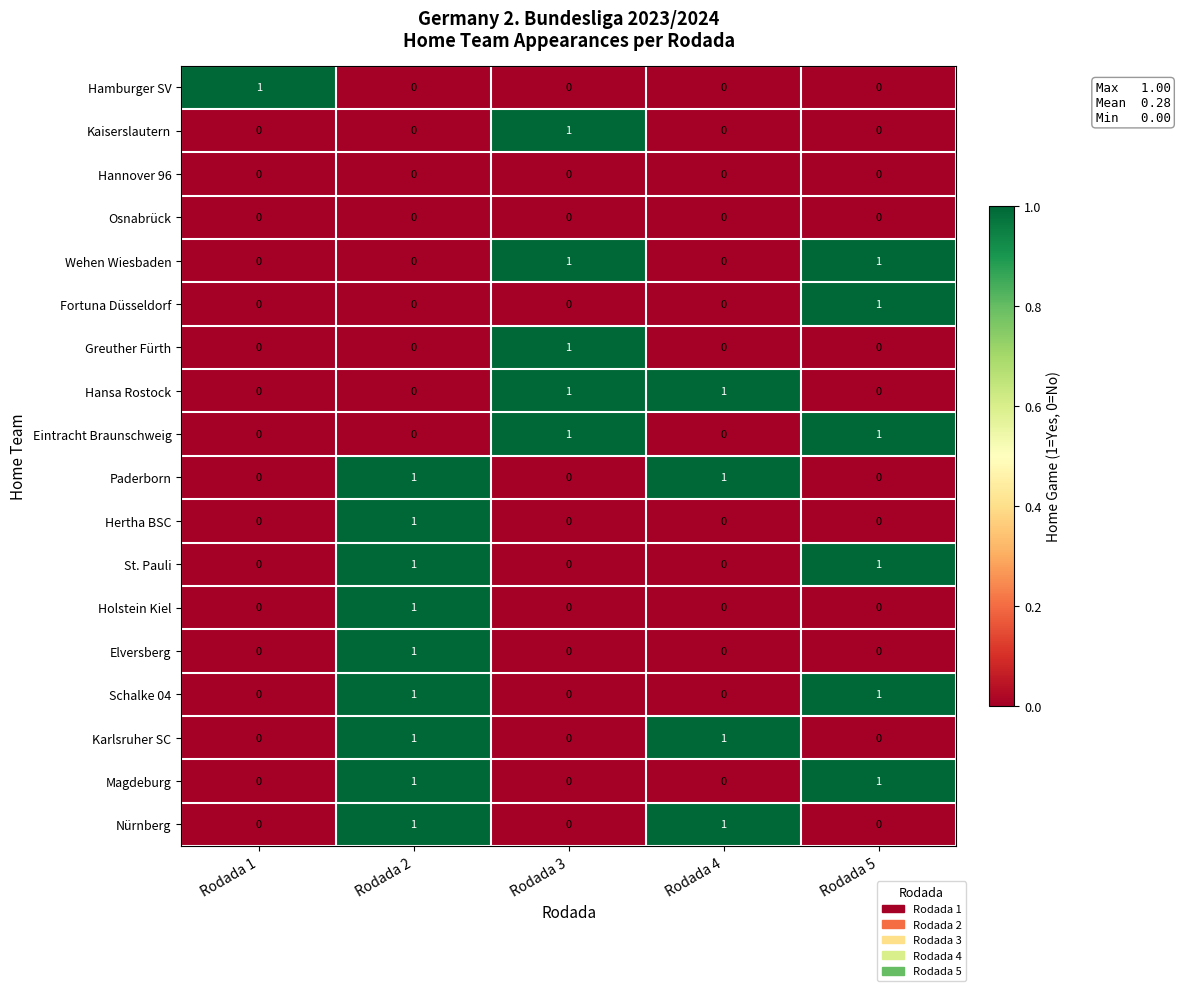

At how many categories does at least one series exceed 0?

5